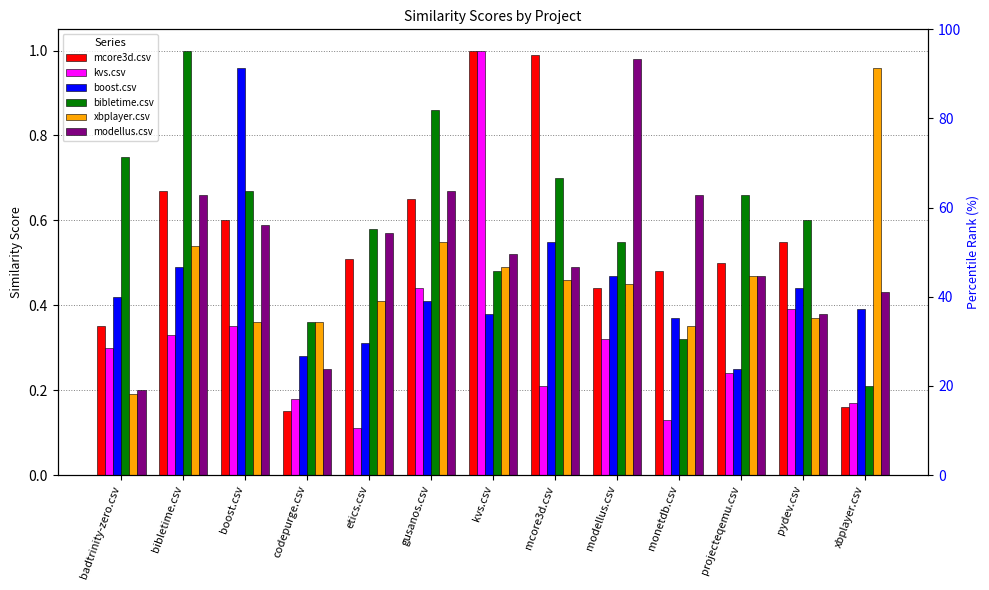

Is it true that kvs.csv equals 0.7 at gusanos.csv?

False